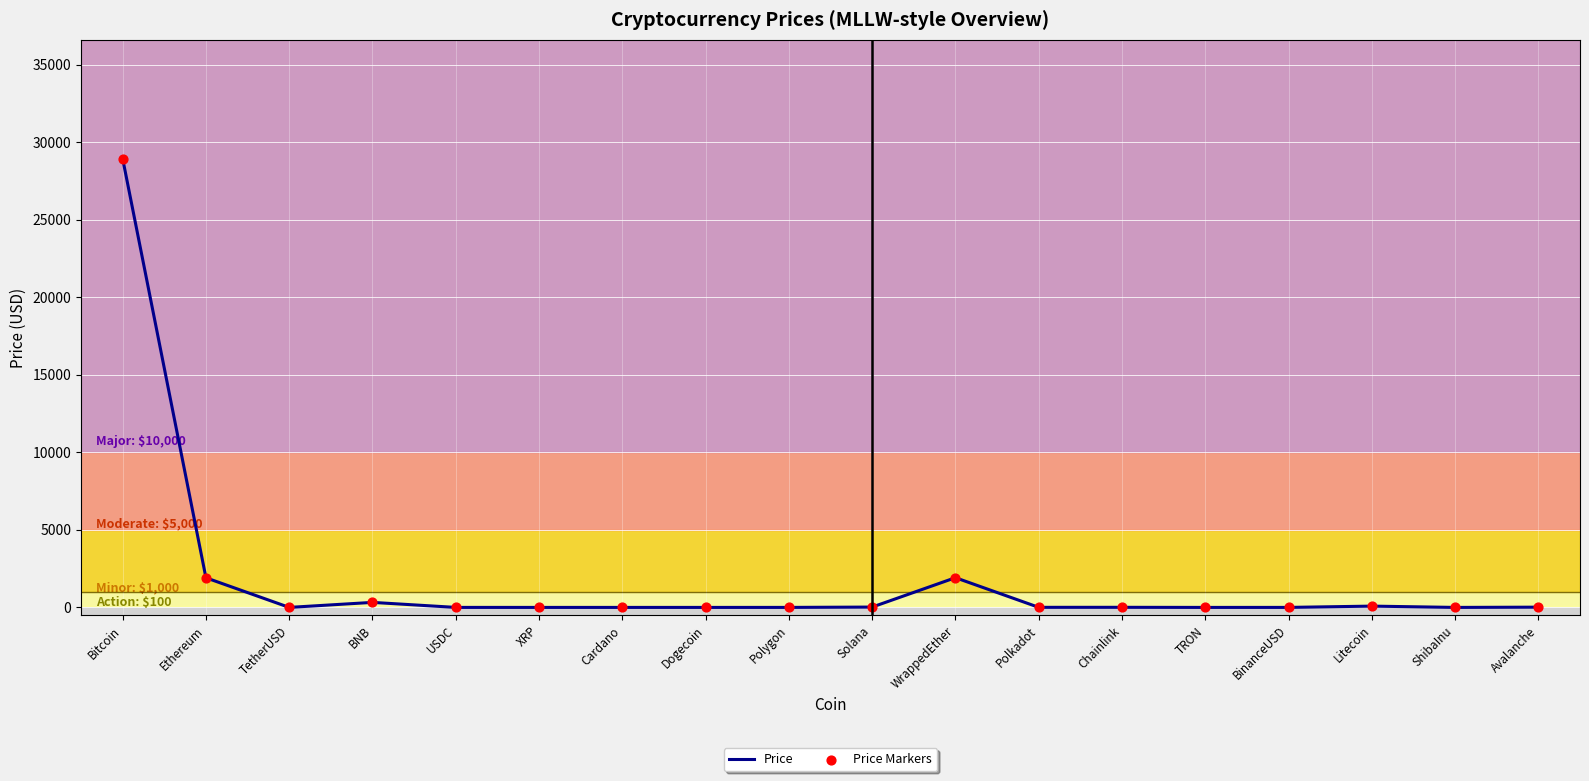

Between Polkadot and Ethereum, which is larger?

Ethereum